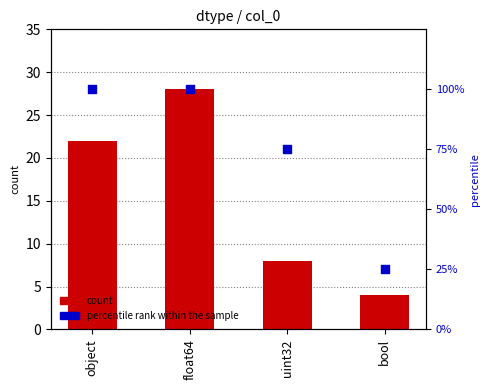

At which category is the sum across all series the highest?

float64